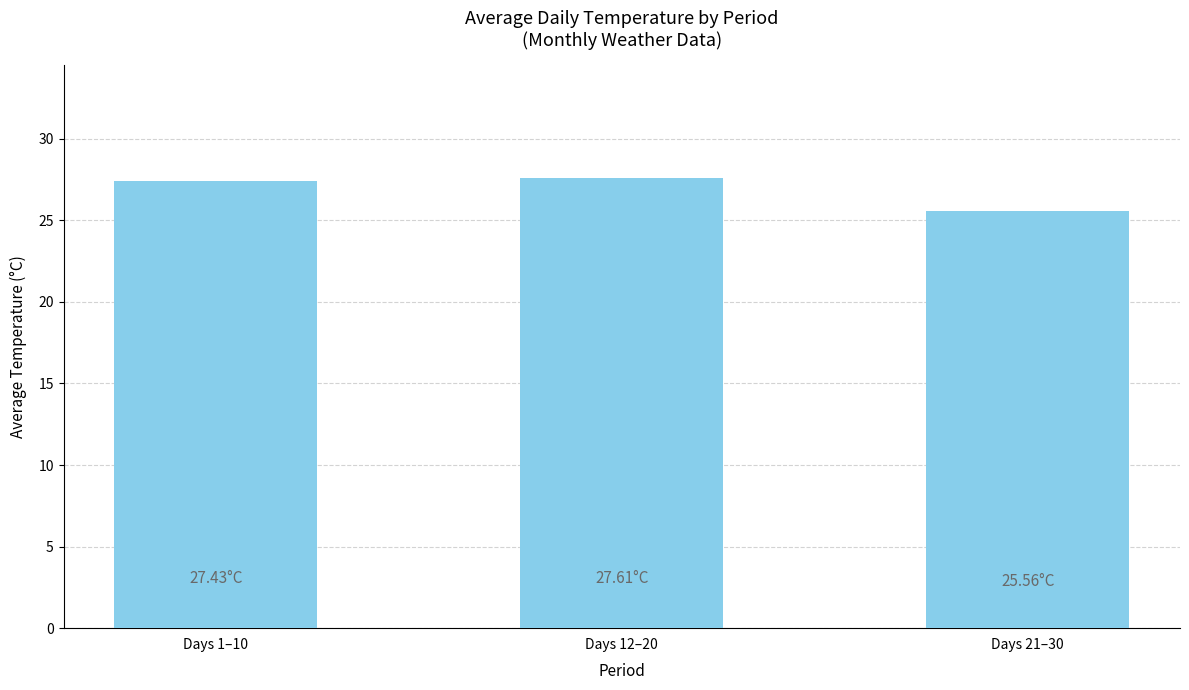

What is the change in value from Days 1–10 to Days 21–30?

-1.9